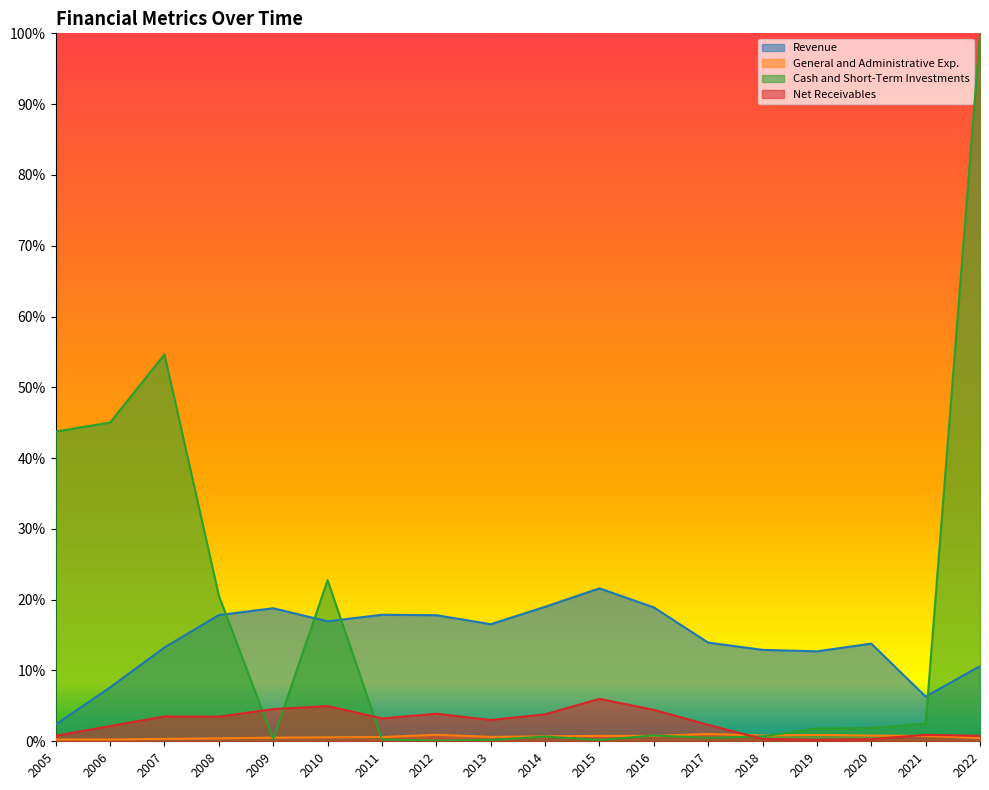

Is it true that General and Administrative Exp. equals 0.0 at 2019?

True